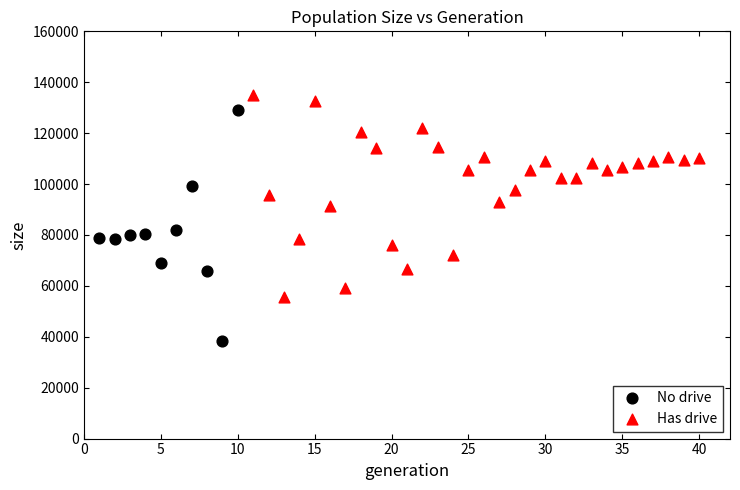

Which series contains the lowest Y value?

No drive